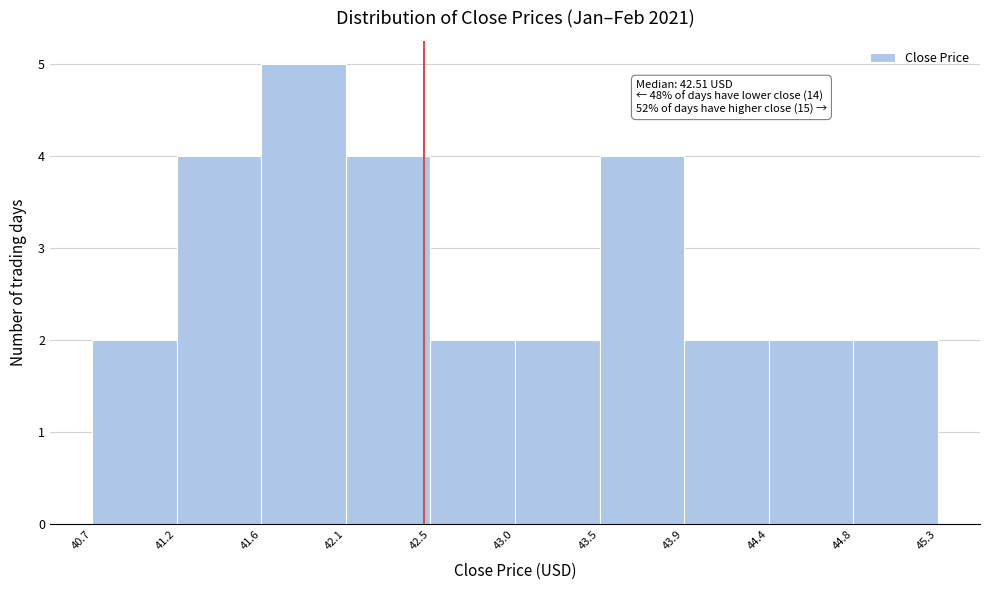

Which range on the x-axis has the tallest bar?

41.6 to 42.1